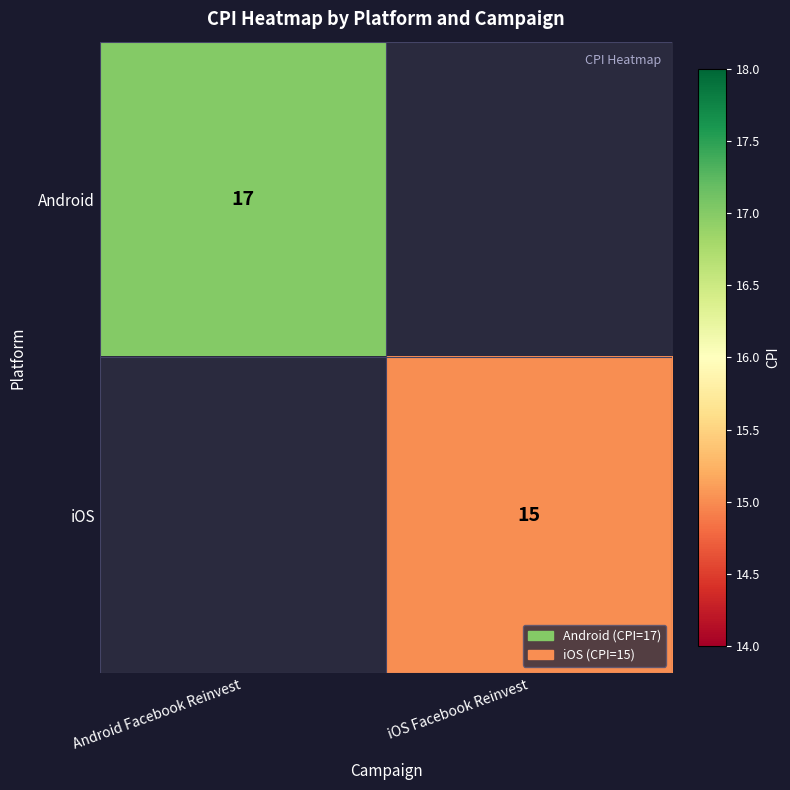

Is it true that Android equals 11 at Android Facebook Reinvest?

False